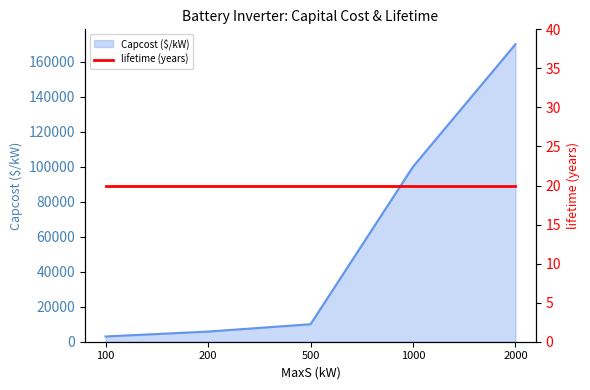

The chart shows a value of 5800 at 200. True or false?

True